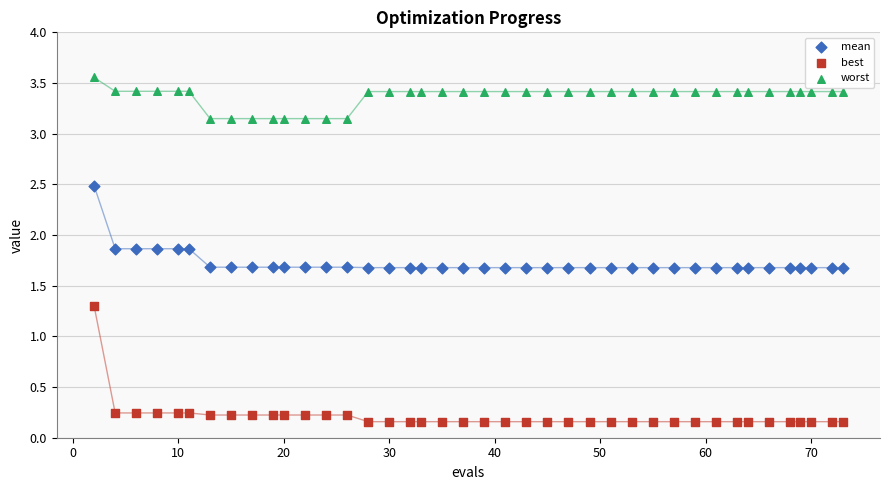

What is the X range (max minus min) for the scatter plot?

71.0